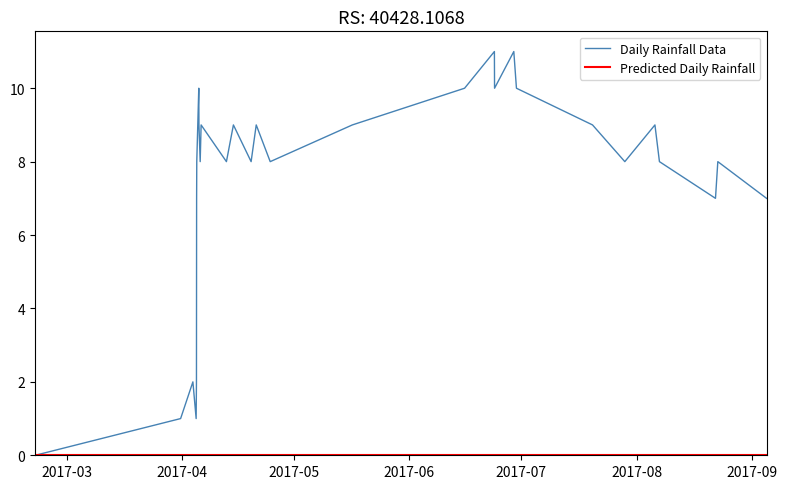

What is the maximum value shown in the chart?

11